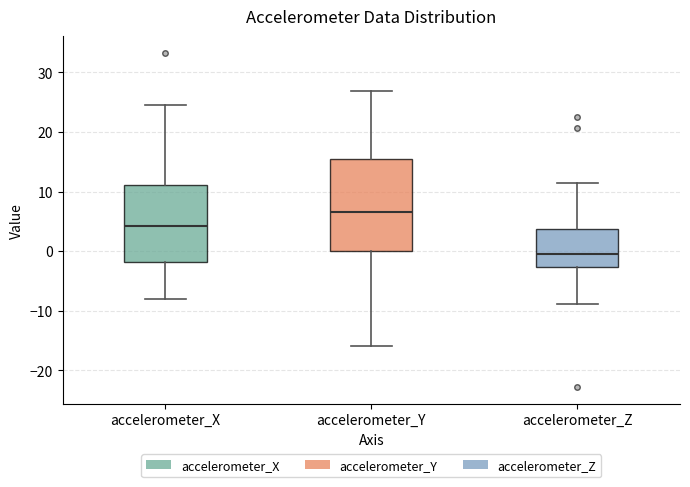

Which box has the lowest median line?

accelerometer_Z